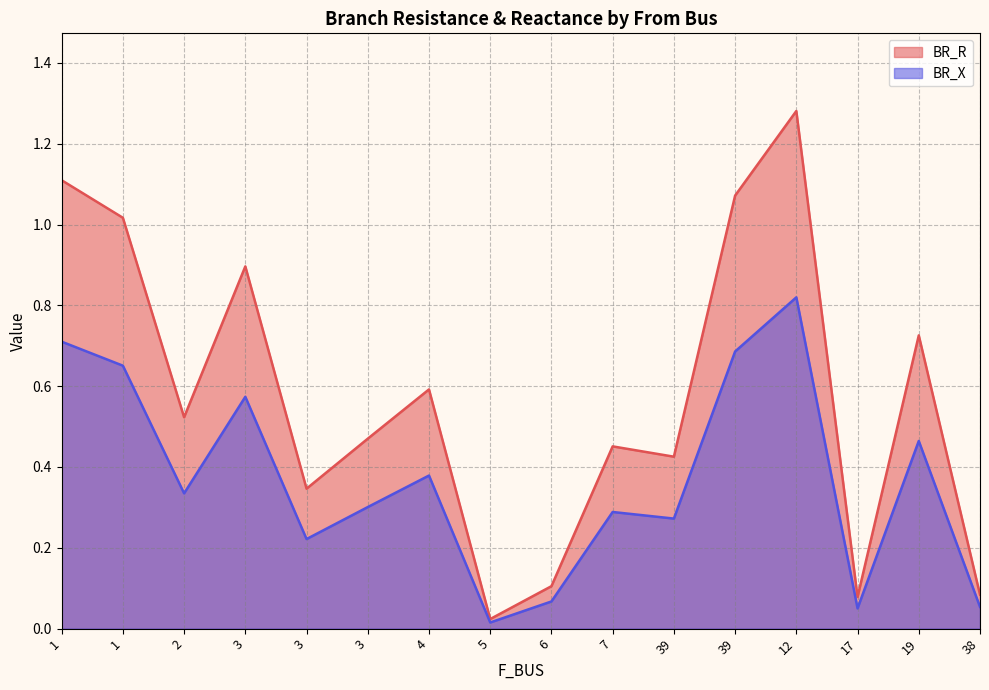

Between 12 and 5, which is larger?

12